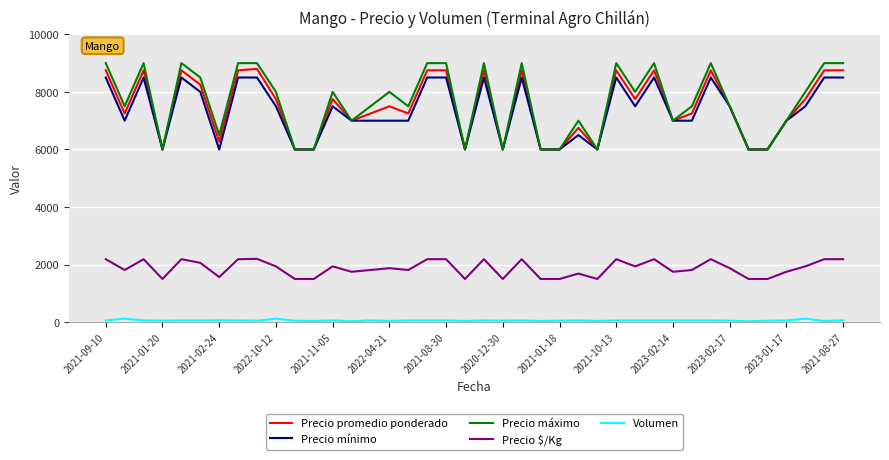

What is the minimum value for Precio $/Kg?

1500